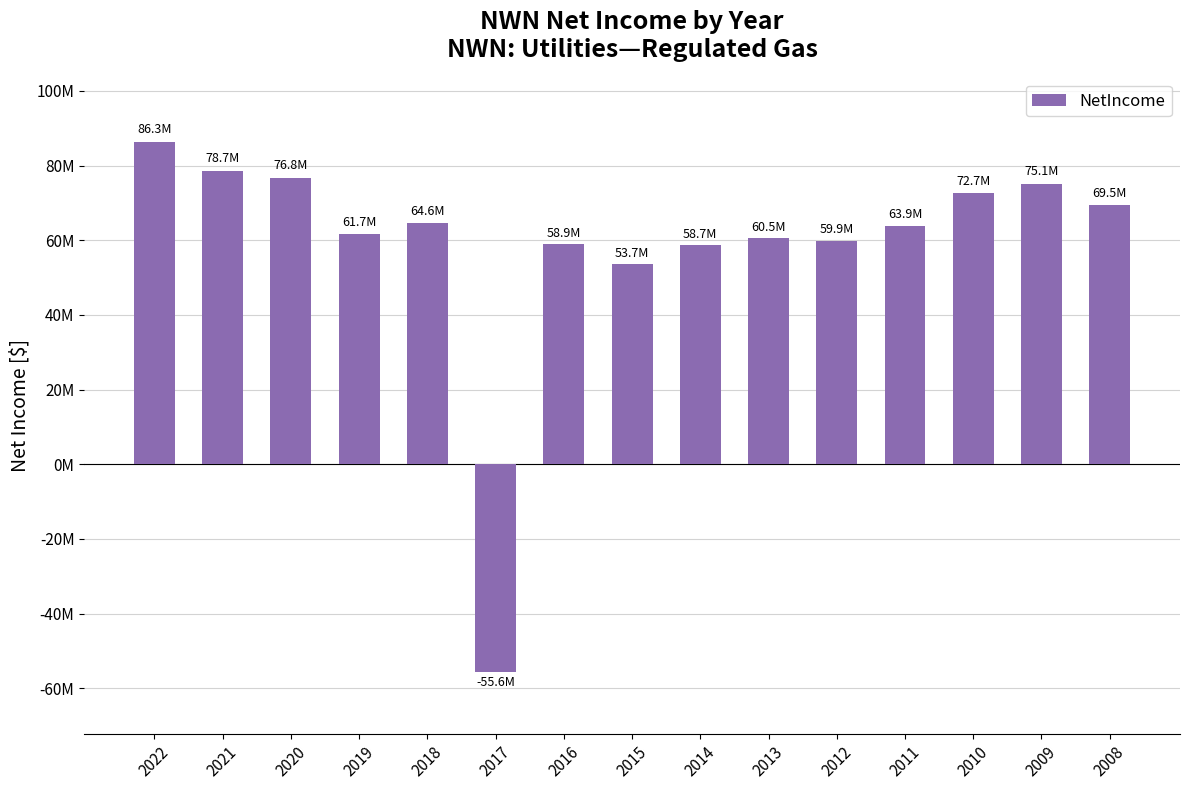

Reading left to right, what are all the values shown in this chart?

86303000	78666000	76781000	61735000	64569000	-55623000	58895000	53703000	58692000	60538000	59855000	63898000	72667000	75122000	69525000